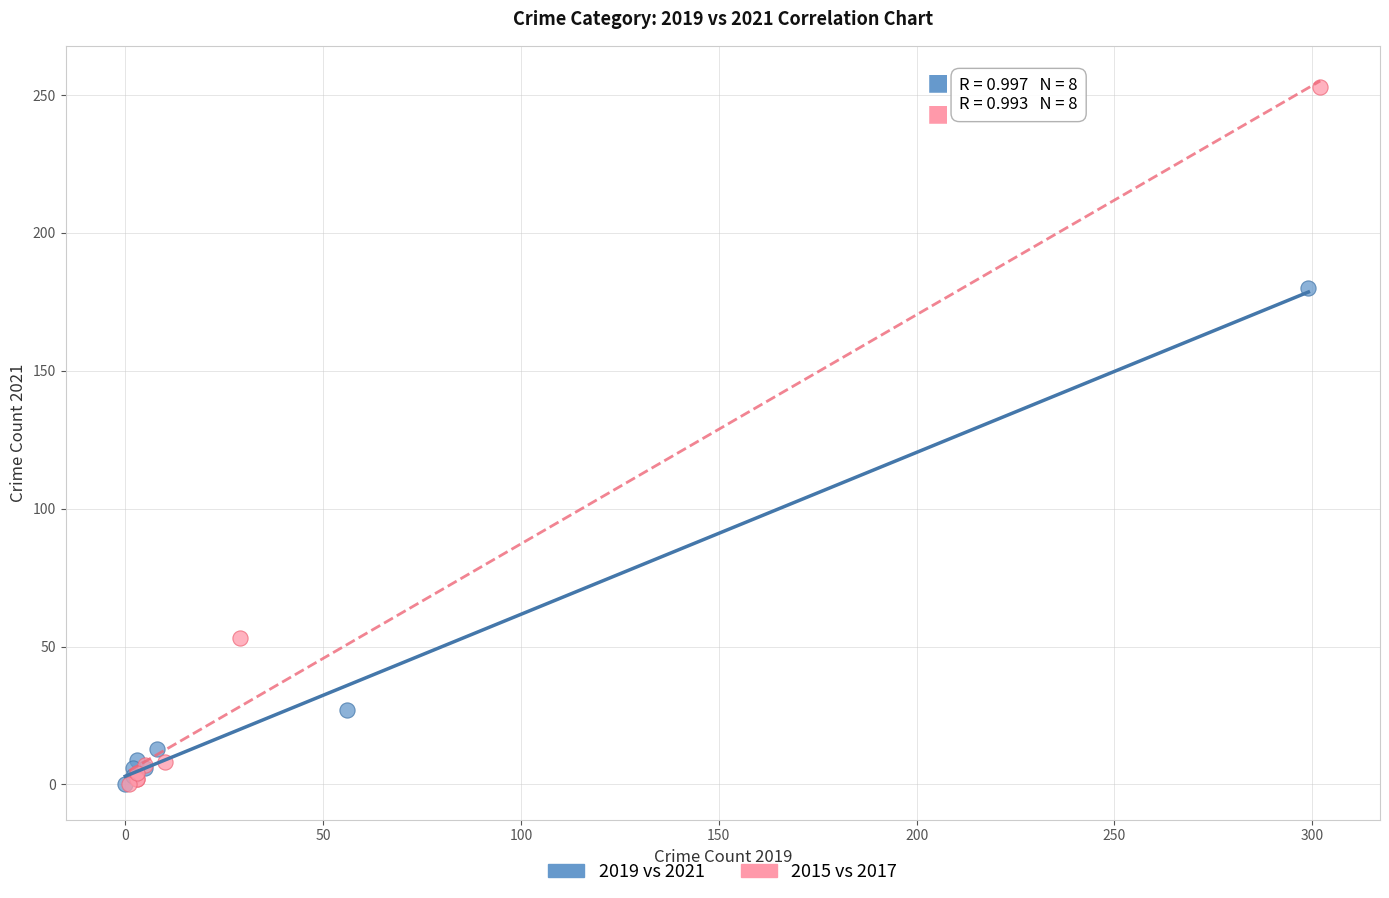

Which series contains the highest Y value?

2015 vs 2017